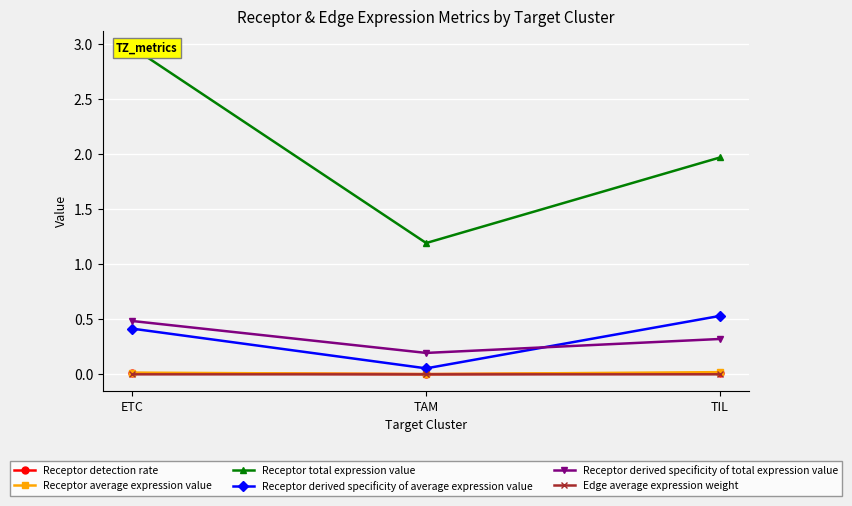

How many distinct data groups are displayed?

6